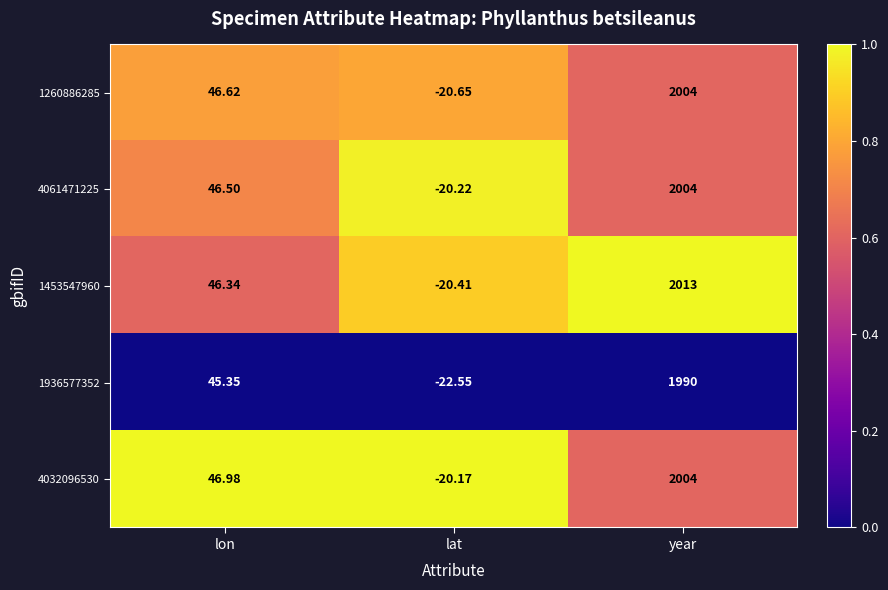

At which label does 1453547960 first exceed 46?

lon